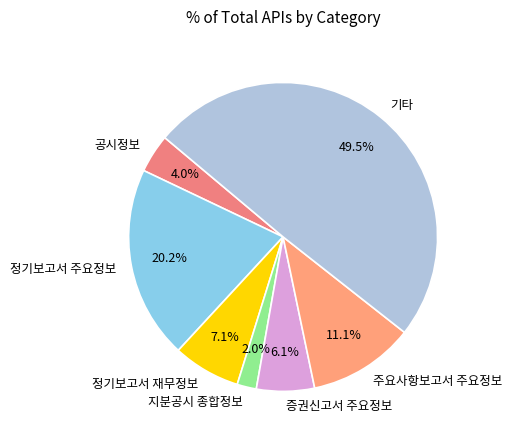

Do 지분공시 종합정보 and 정기보고서 재무정보 together represent more than half of the pie?

No